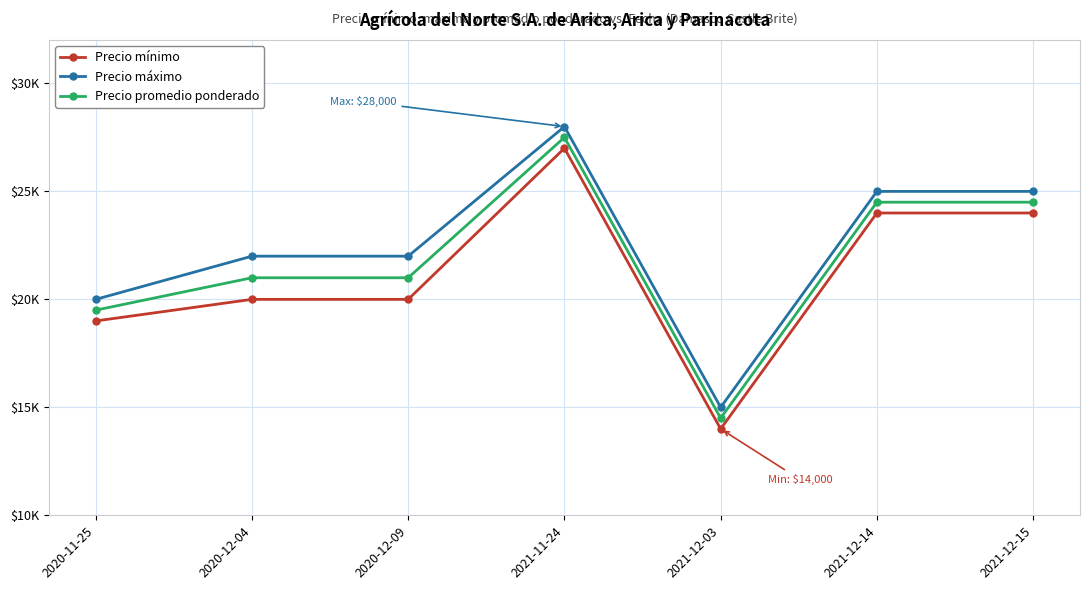

What is the approximate value of Precio máximo at 2021-11-24, to the nearest 50?

28000